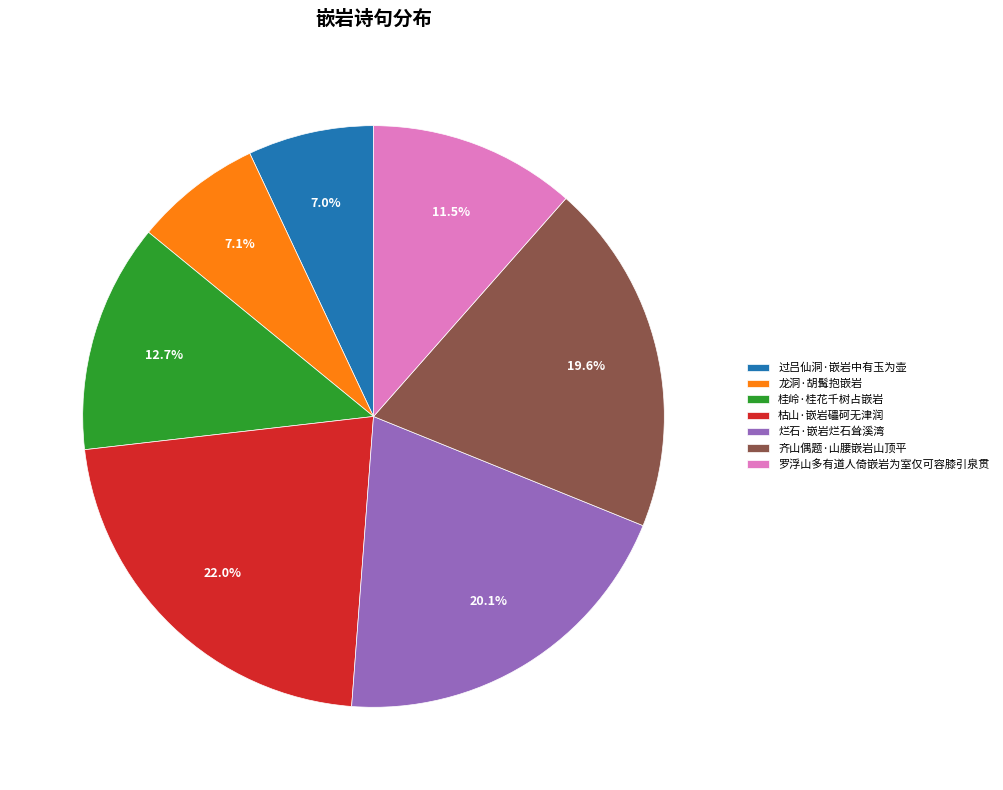

Does 齐山偶题·山腰嵌岩山顶平 represent more than half of the total?

No